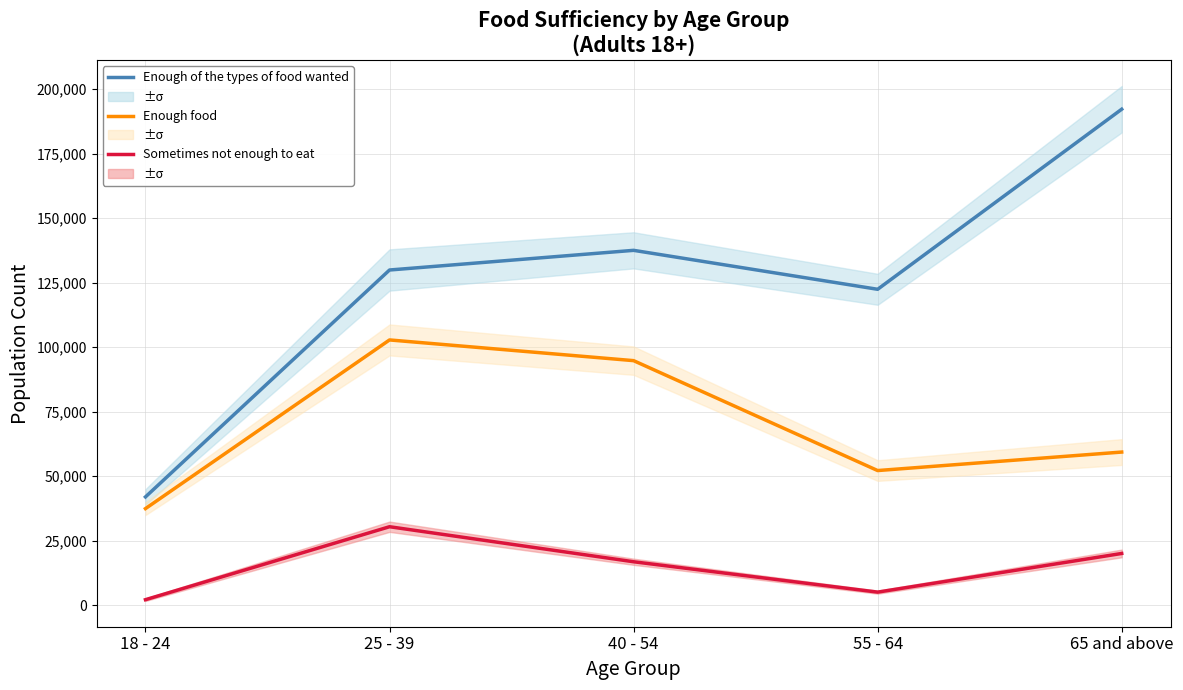

The value of Sometimes not enough to eat at 25 - 39 is 30436. True or false?

True